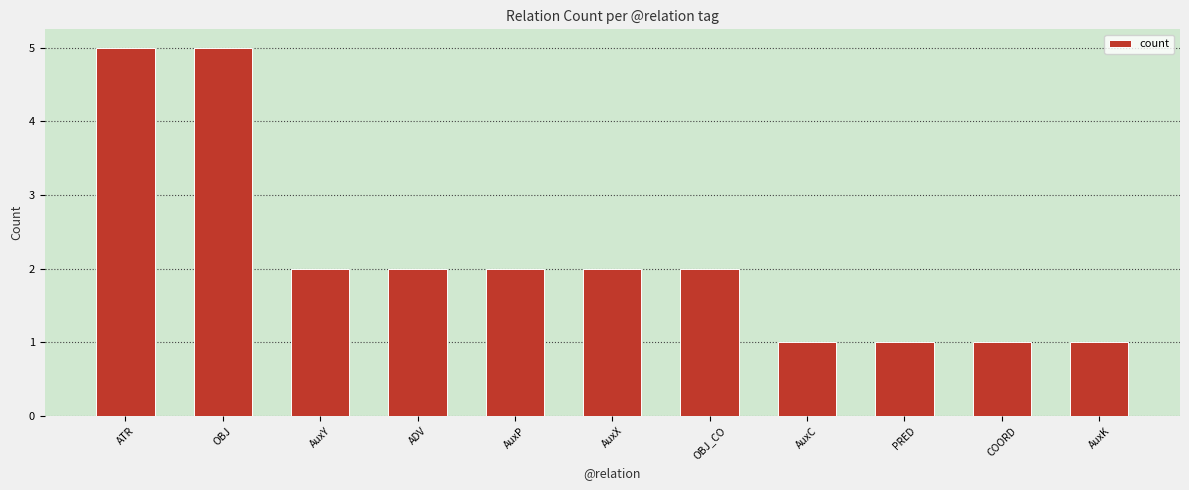

What is the greatest value displayed?

5